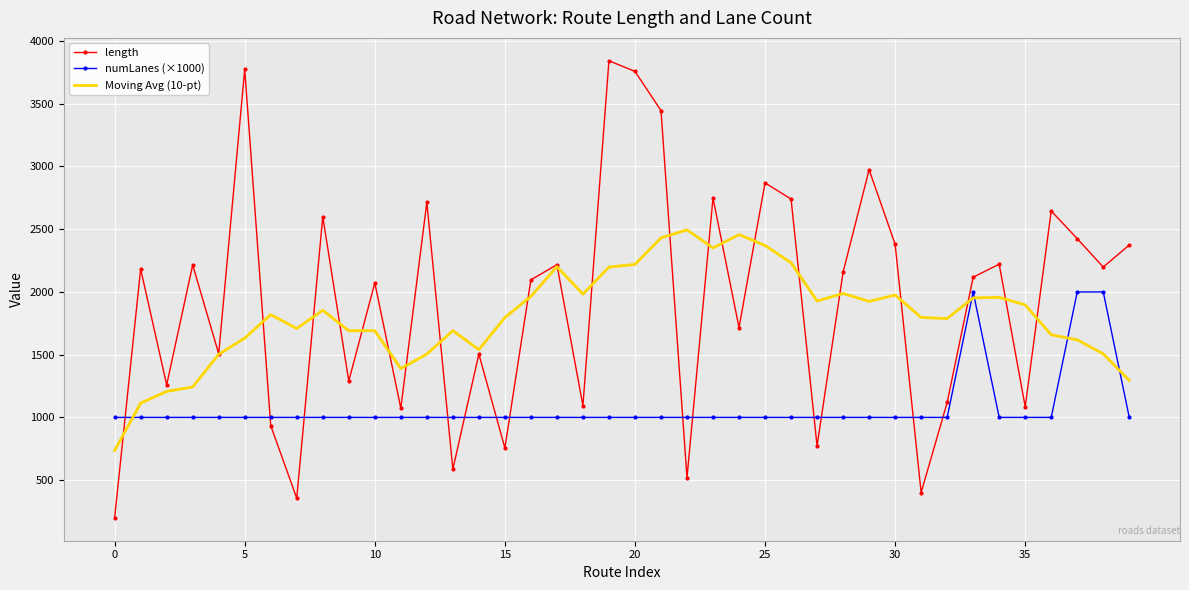

After their last crossing, which series has the higher values: length or Moving Avg (10-pt)?

length